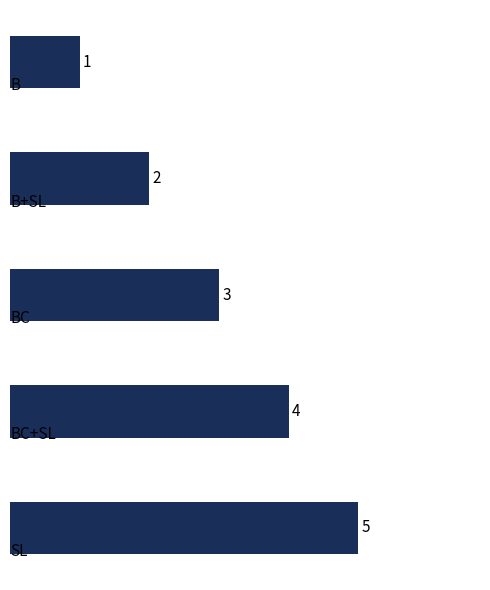

What is the maximum value shown in the chart?

5